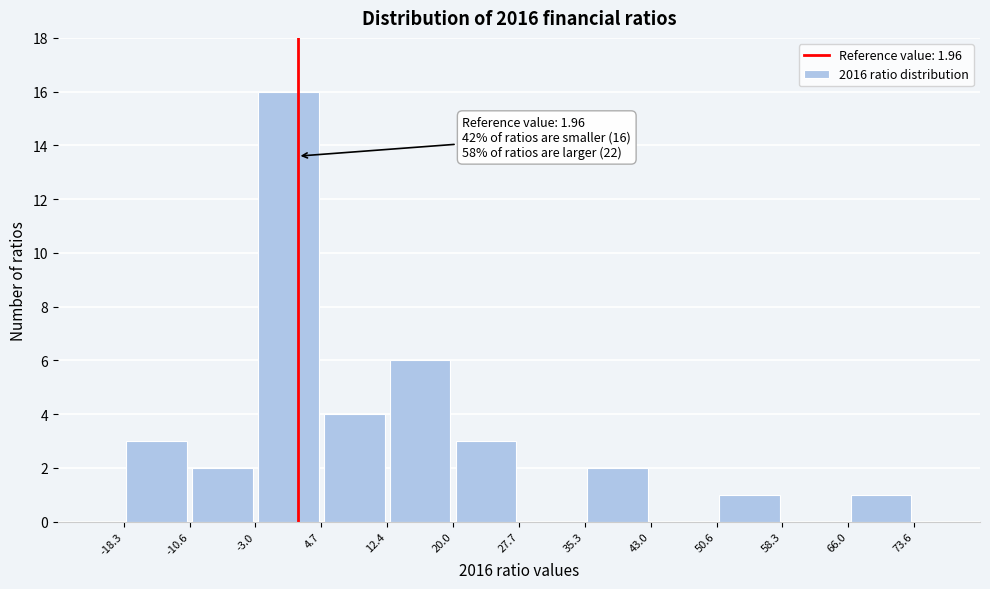

Which range on the x-axis has the tallest bar?

-3.0 to 4.7